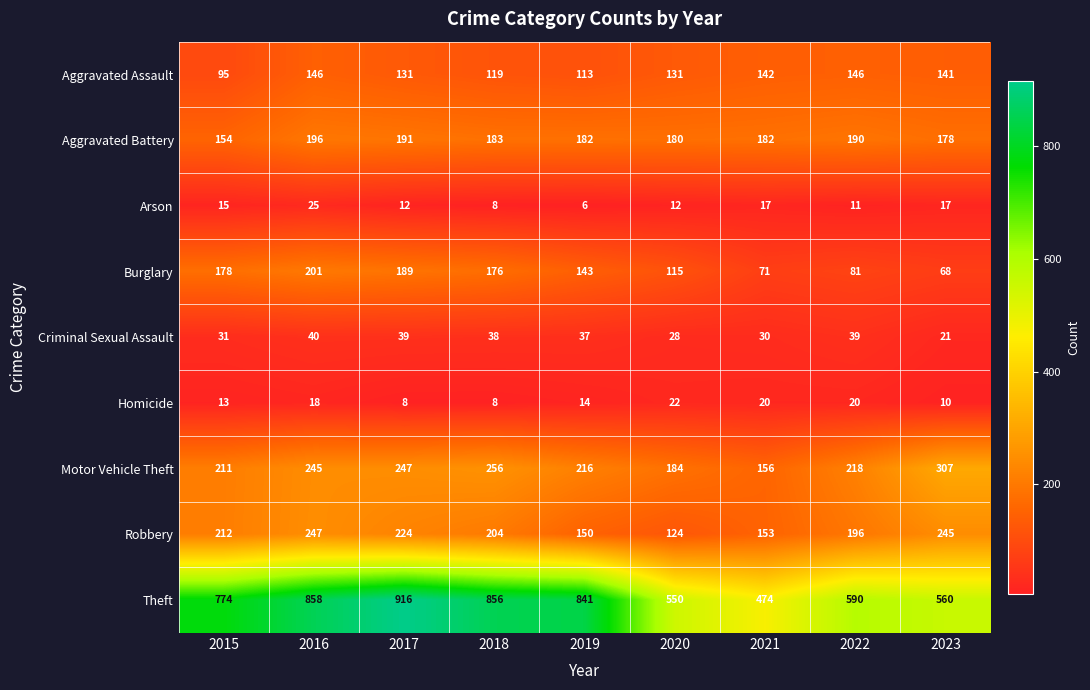

Which series has the widest spread of values?

Theft